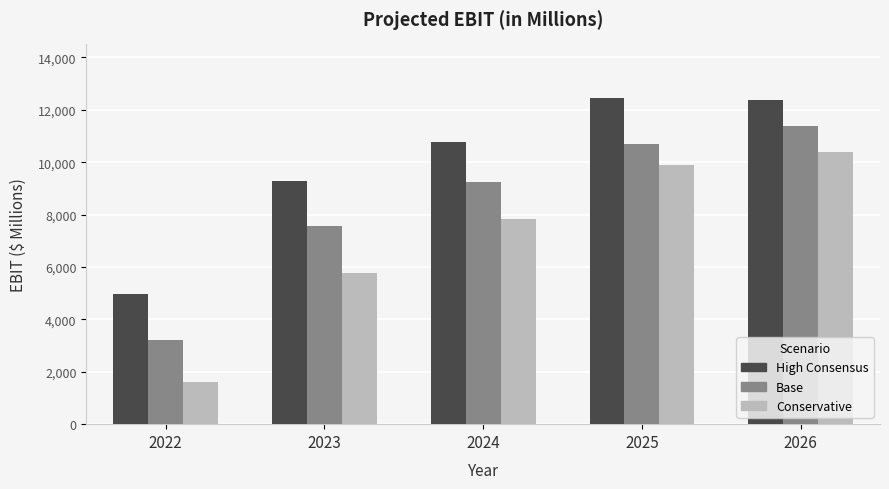

How many data points in Base are less than 9258?

2